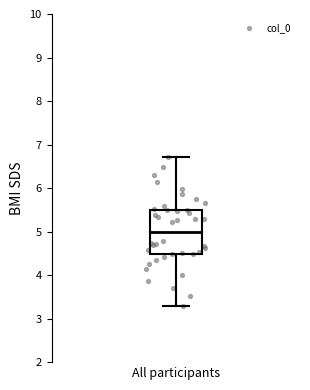

Transcribe this box plot: give where the median line is, the range the box spans, and where the two whiskers end, as read against the y-axis. The values are not printed on the chart, so give them approximately, as read against the axis.

median 5.0, box 4.5 to 5.5, whiskers 3.3 to 6.7